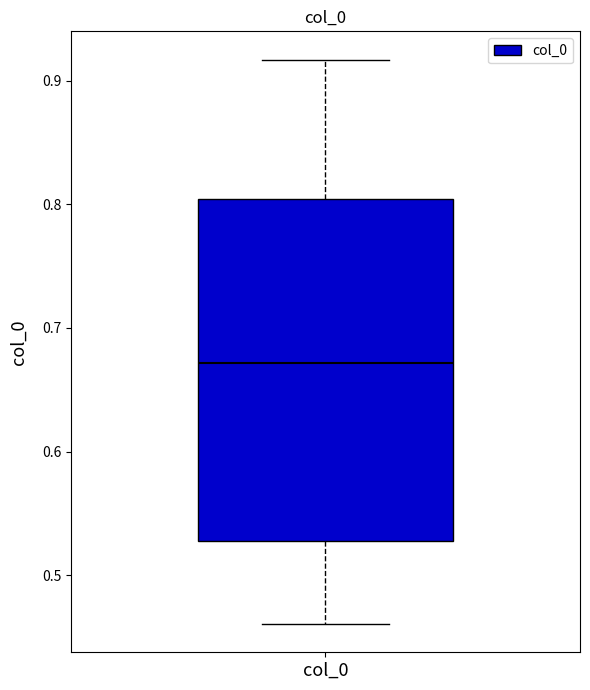

Transcribe this box plot: give where the median line is, the range the box spans, and where the two whiskers end, as read against the y-axis. The values are not printed on the chart, so give them approximately, as read against the axis.

median 0.67, box 0.53 to 0.80, whiskers 0.46 to 0.92